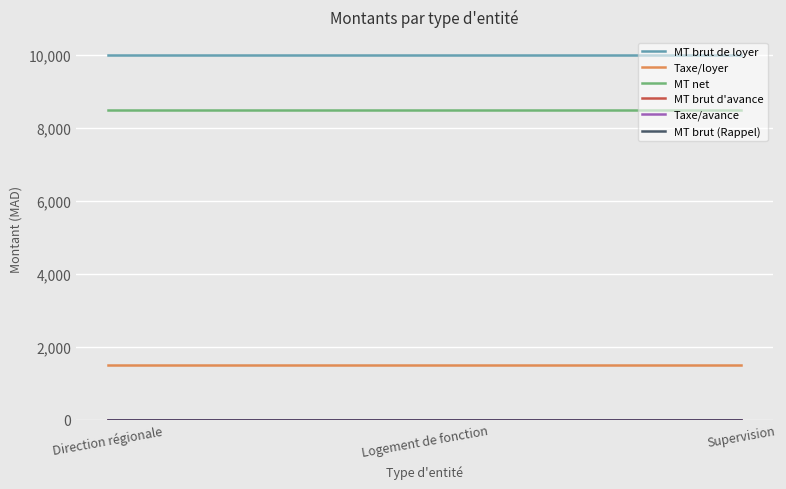

Between Direction régionale and Logement de fonction, which series saw the biggest shift?

MT brut de loyer